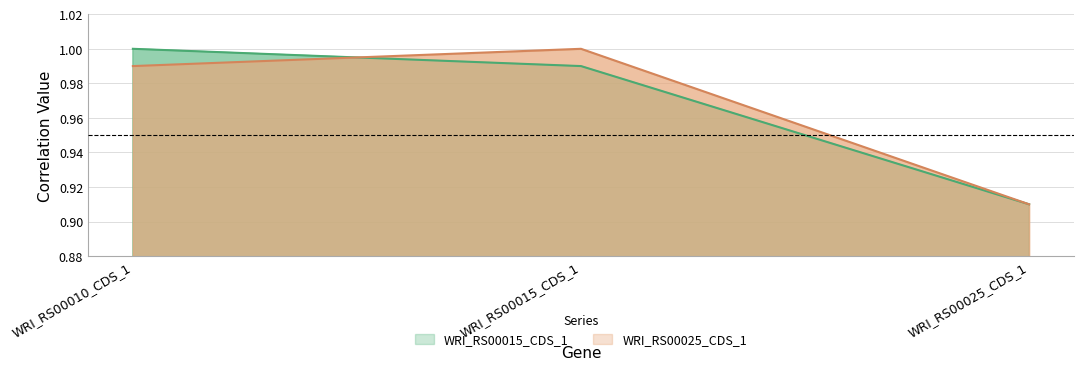

Between WRI_RS00010_CDS_1 and WRI_RS00025_CDS_1, which series saw the biggest shift?

WRI_RS00015_CDS_1